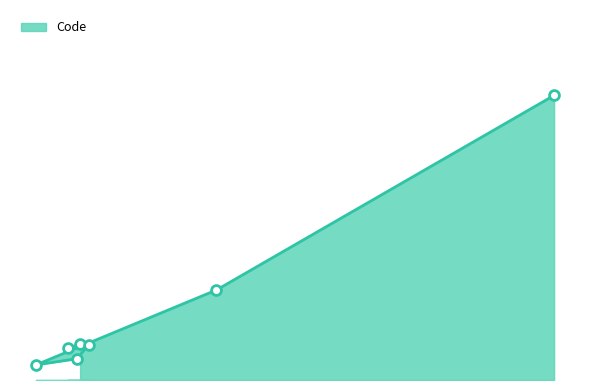

Between 95 and 86, which is larger?

86